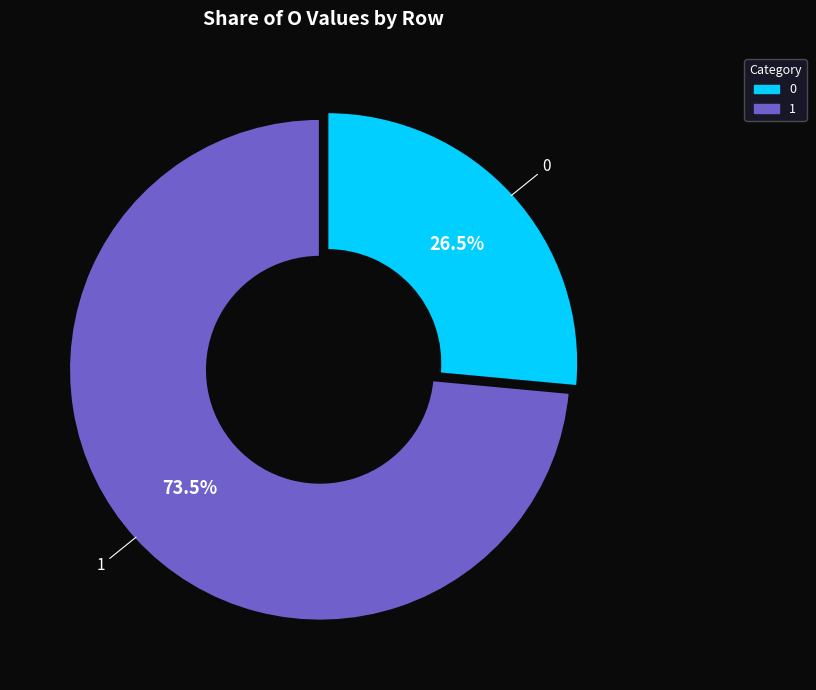

The 1 slice represents 66% of the pie. True or false?

False